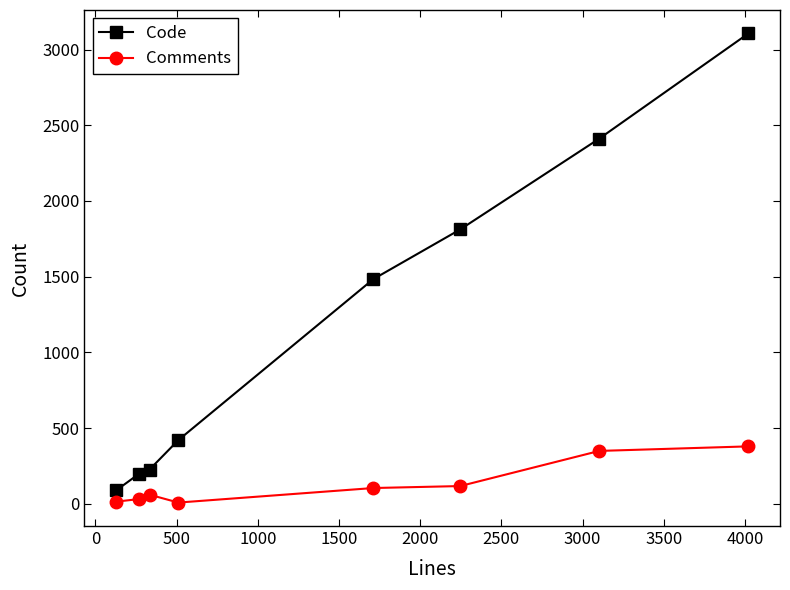

What is the difference between the maximum and minimum values in the Code series?

3017